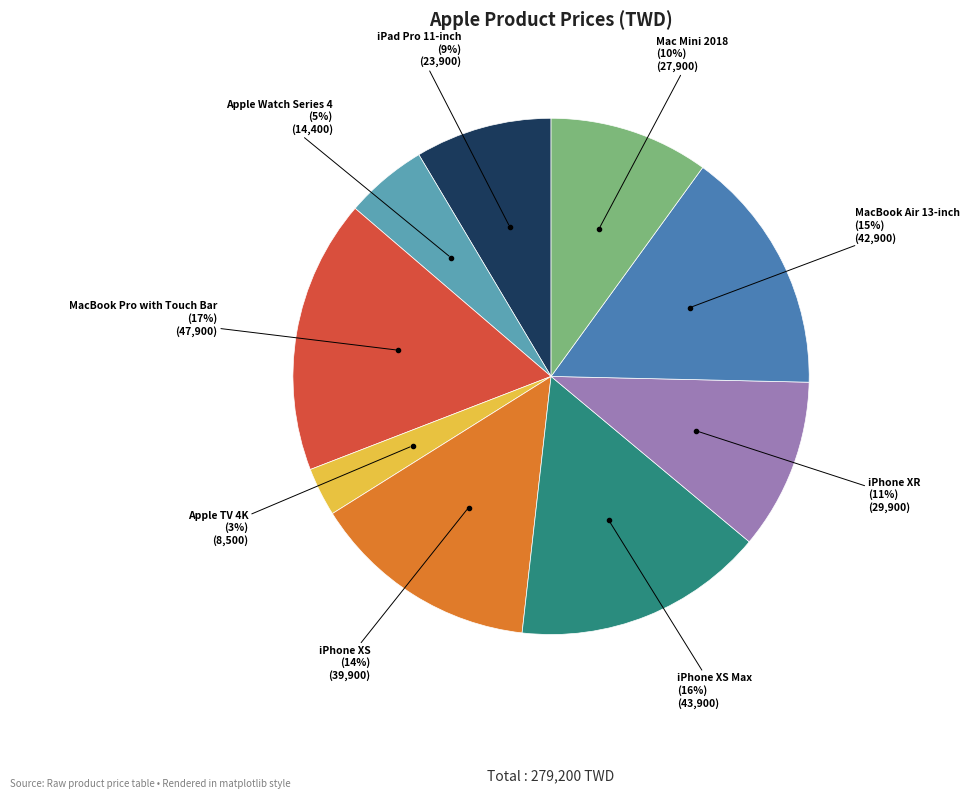

Is there a majority slice in this chart?

No